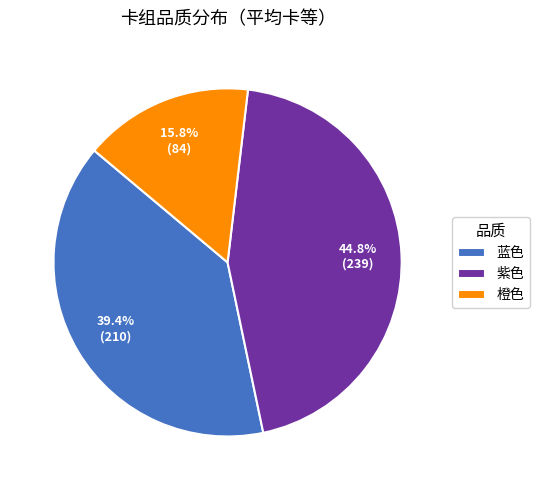

Is there any slice that represents more than half of the pie?

No